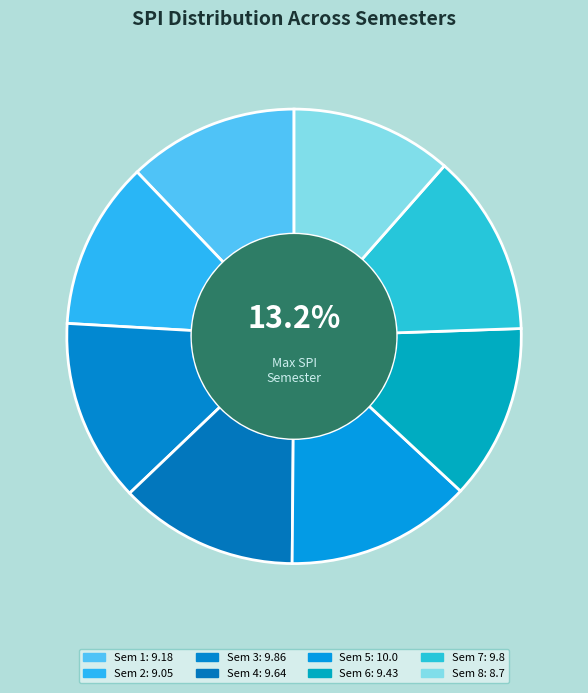

True or false: Sem 6 accounts for 26% of the total.

False